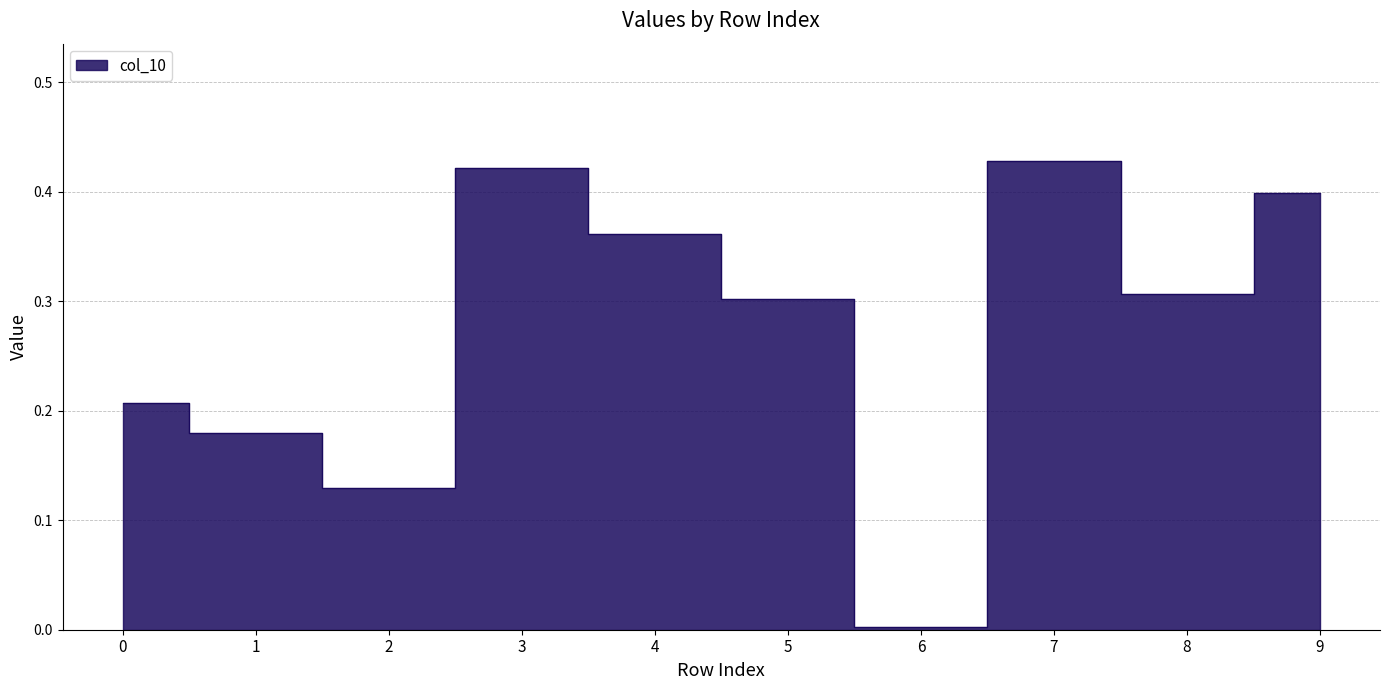

What is the difference between the second highest and minimum values?

0.4